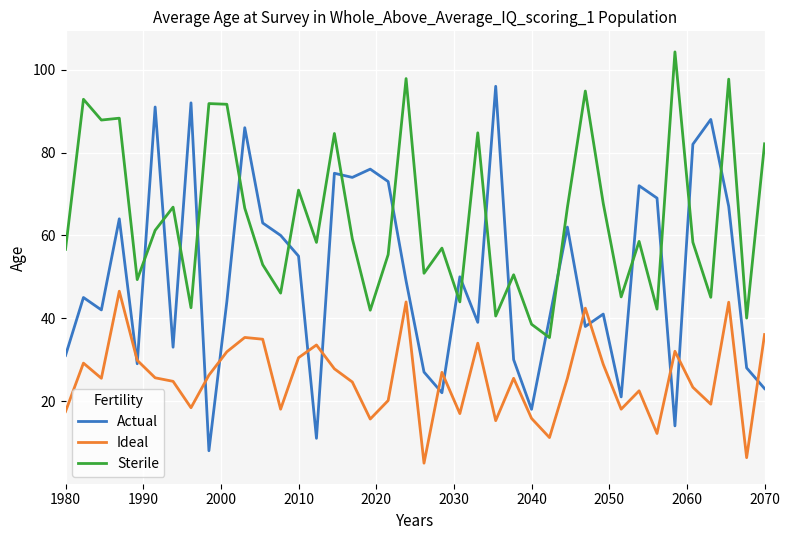

What are all the series names shown in the legend?

Actual, Ideal, Sterile